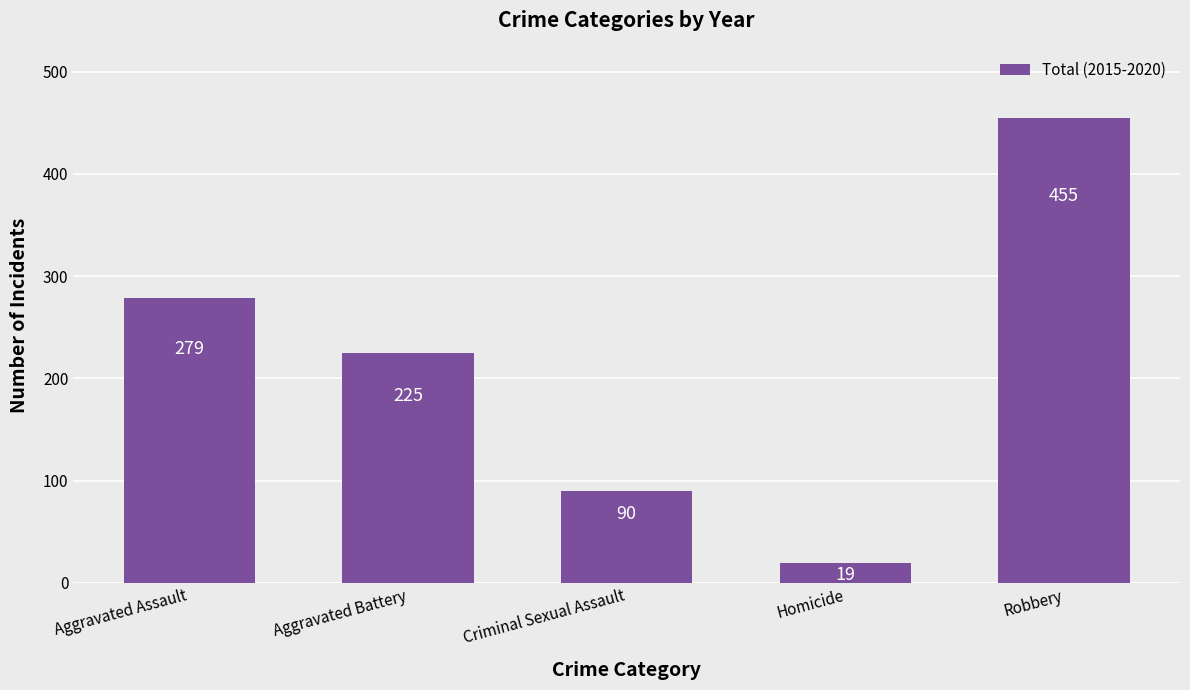

How many bars are there in total?

5